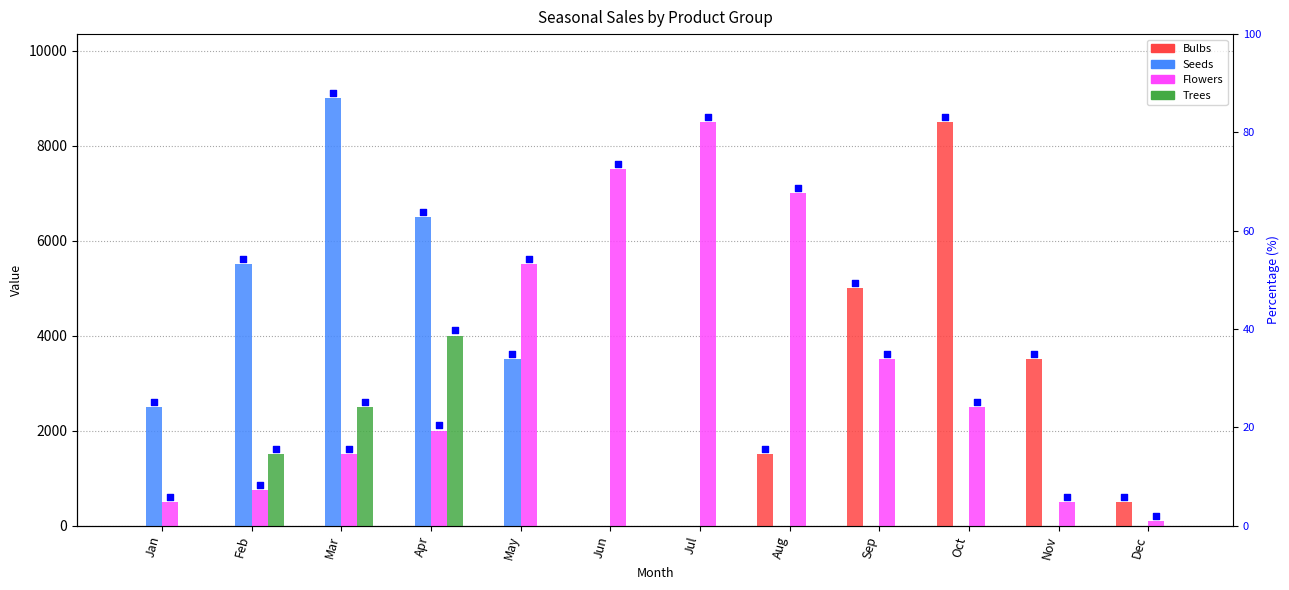

Which series contains the highest Y value?

Seeds